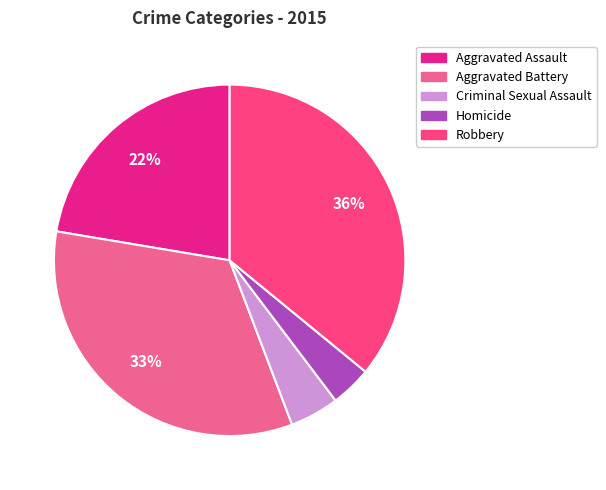

What is the smallest slice in the pie chart?

Homicide